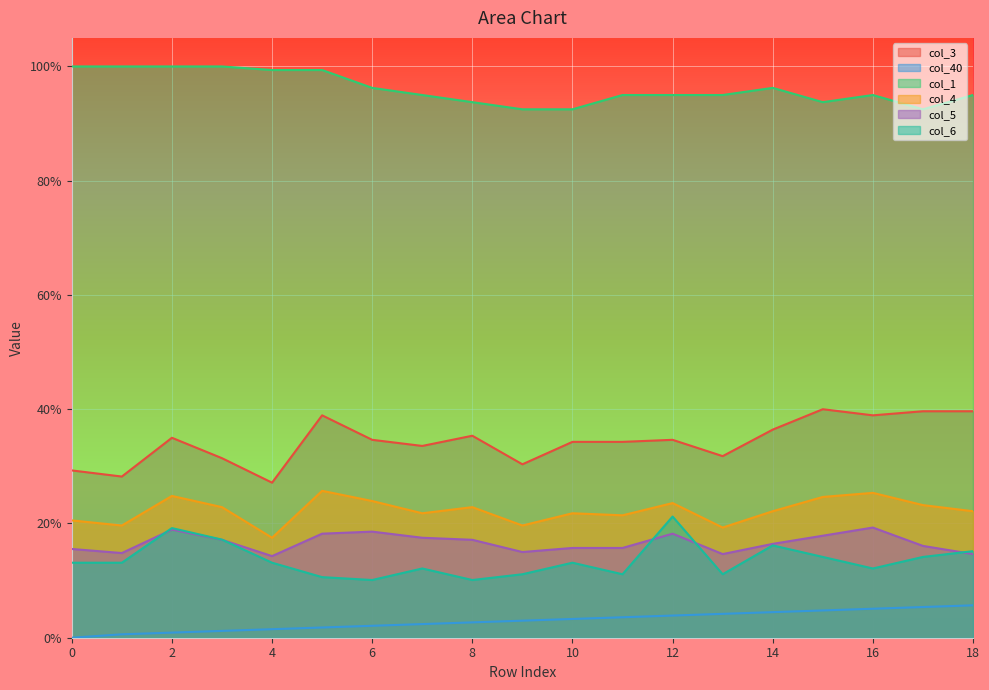

Reading right to left, transcribe all the data shown in this chart.

col_3: 0.4	0.4	0.4	0.4	0.4	0.3	0.3	0.3	0.3	0.3	0.4	0.3	0.3	0.4	0.3	0.3	0.3	0.3	0.3
col_40: 0.1	0.1	0.1	0.0	0.0	0.0	0.0	0.0	0.0	0.0	0.0	0.0	0.0	0.0	0.0	0.0	0.0	0.0	0.0
col_1: 1.0	0.9	1.0	0.9	1.0	1.0	1.0	1.0	0.9	0.9	0.9	1.0	1.0	1.0	1.0	1.0	1.0	1.0	1.0
col_4: 0.2	0.2	0.3	0.2	0.2	0.2	0.2	0.2	0.2	0.2	0.2	0.2	0.2	0.3	0.2	0.2	0.2	0.2	0.2
col_5: 0.1	0.2	0.2	0.2	0.2	0.1	0.2	0.2	0.2	0.1	0.2	0.2	0.2	0.2	0.1	0.2	0.2	0.1	0.2
col_6: 0.2	0.1	0.1	0.1	0.2	0.1	0.2	0.1	0.1	0.1	0.1	0.1	0.1	0.1	0.1	0.2	0.2	0.1	0.1